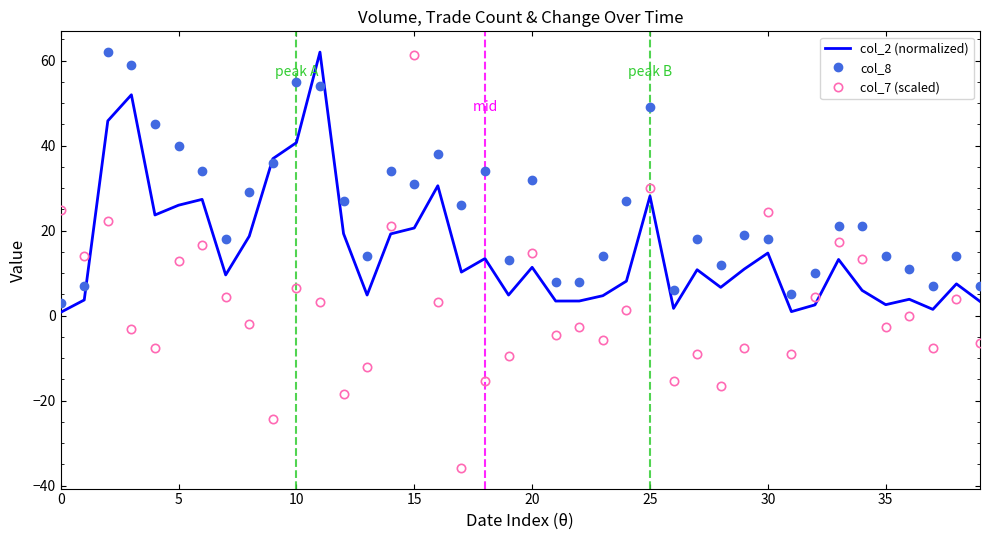

List the series in order of their overall mean, highest first.

col_8, col_2 (normalized), col_7 (scaled)